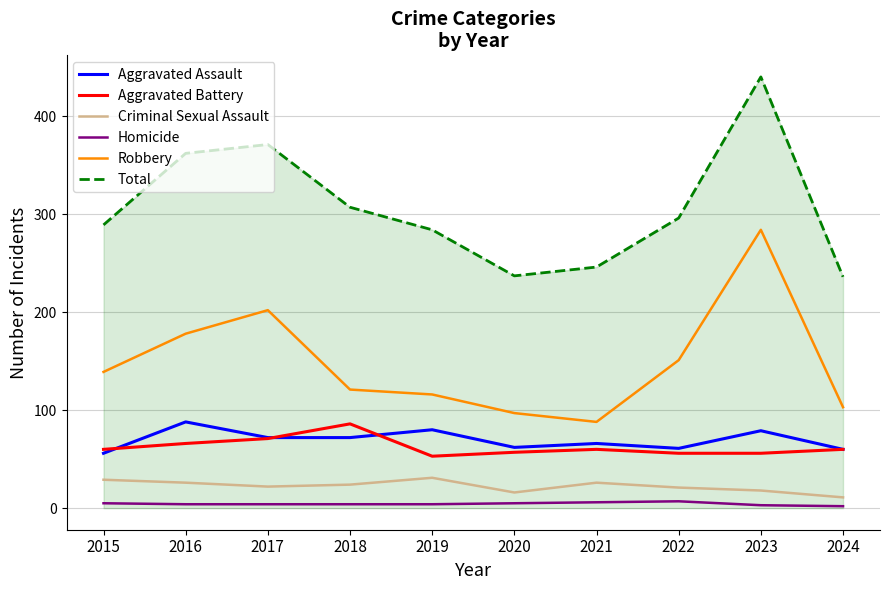

What is the maximum value for Aggravated Assault?

88